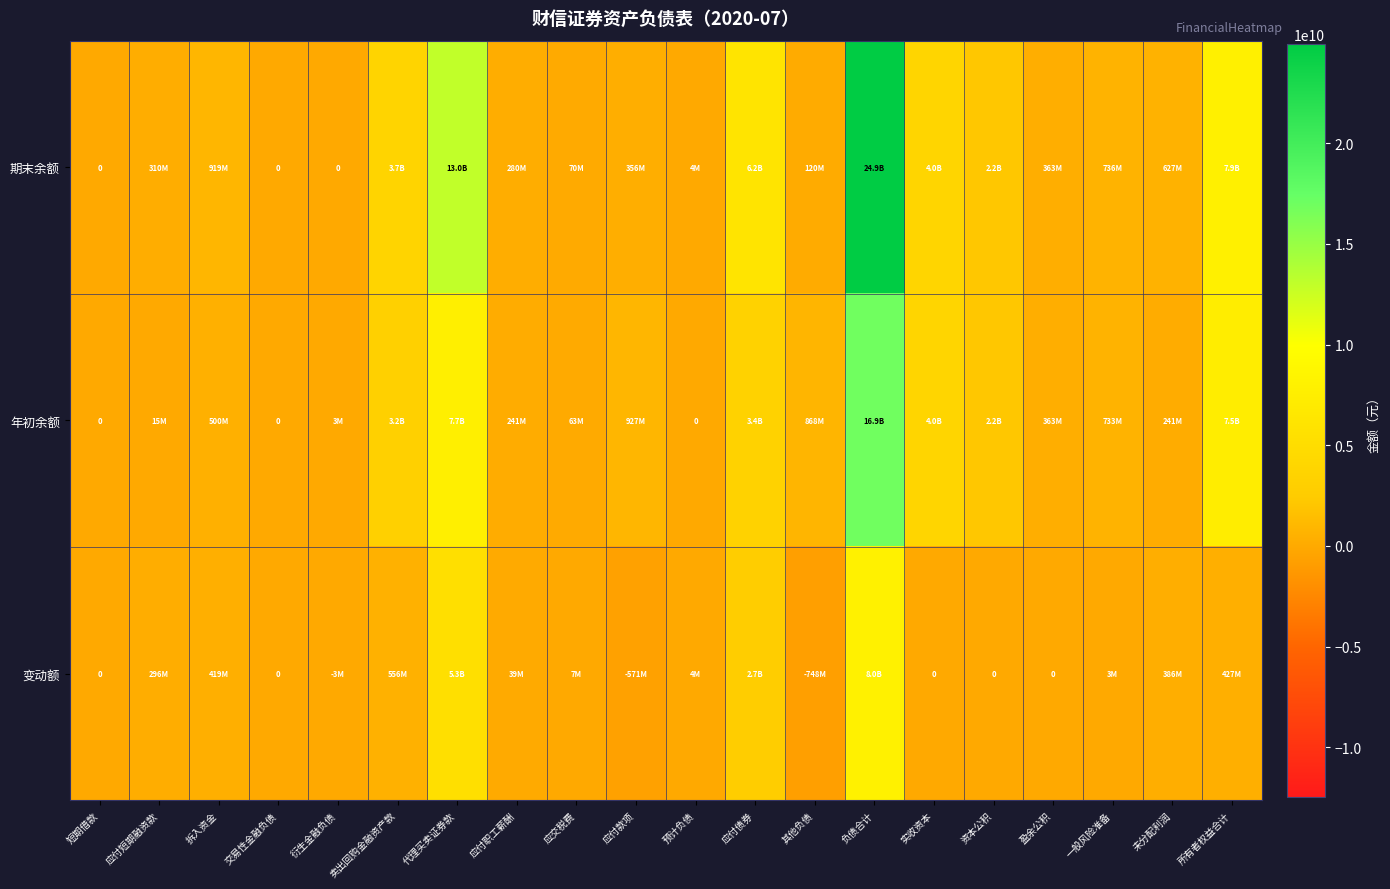

What is the sum of all 期末余额 values?

65616714182.0